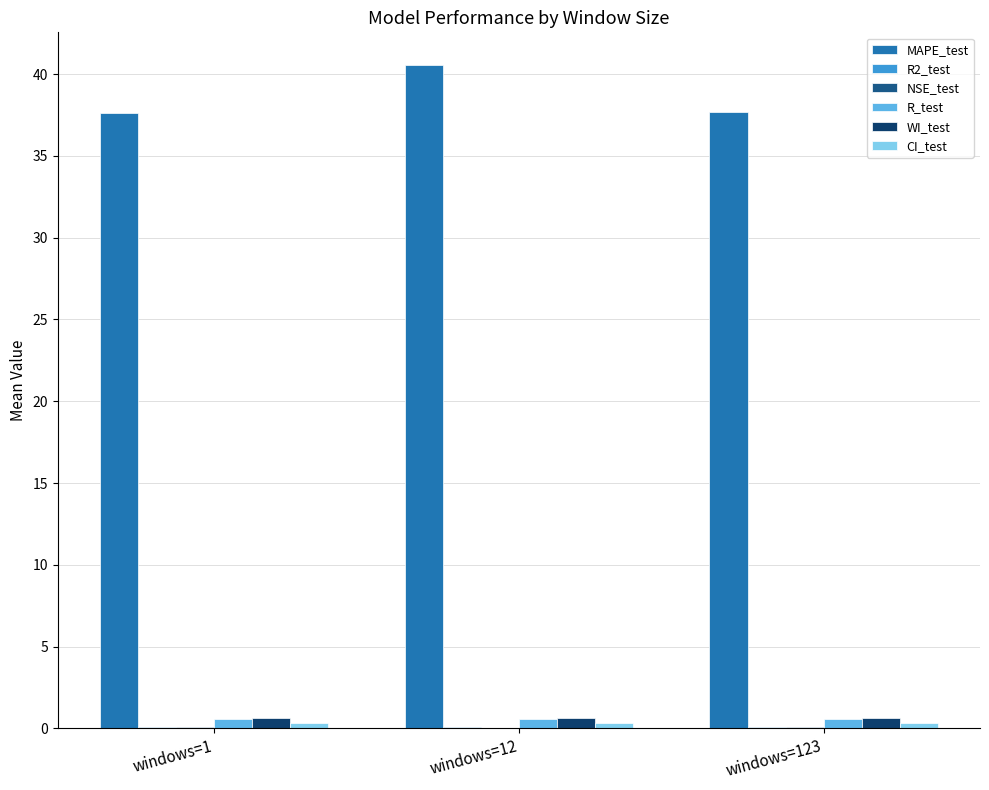

How many categories are shown in the chart?

3